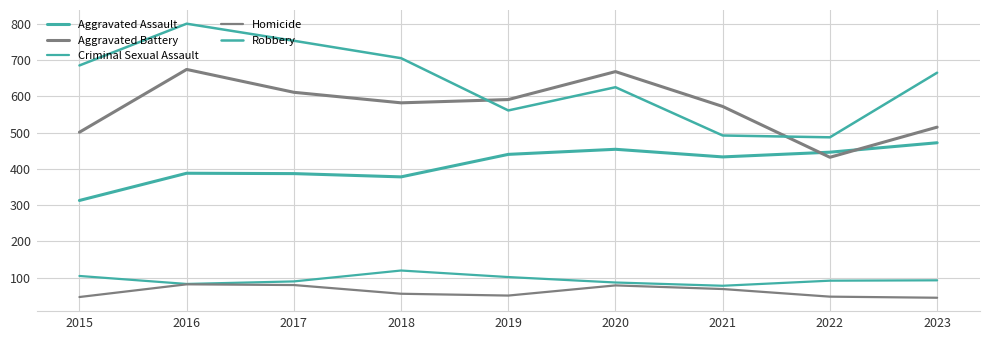

What is the maximum value for Criminal Sexual Assault?

120